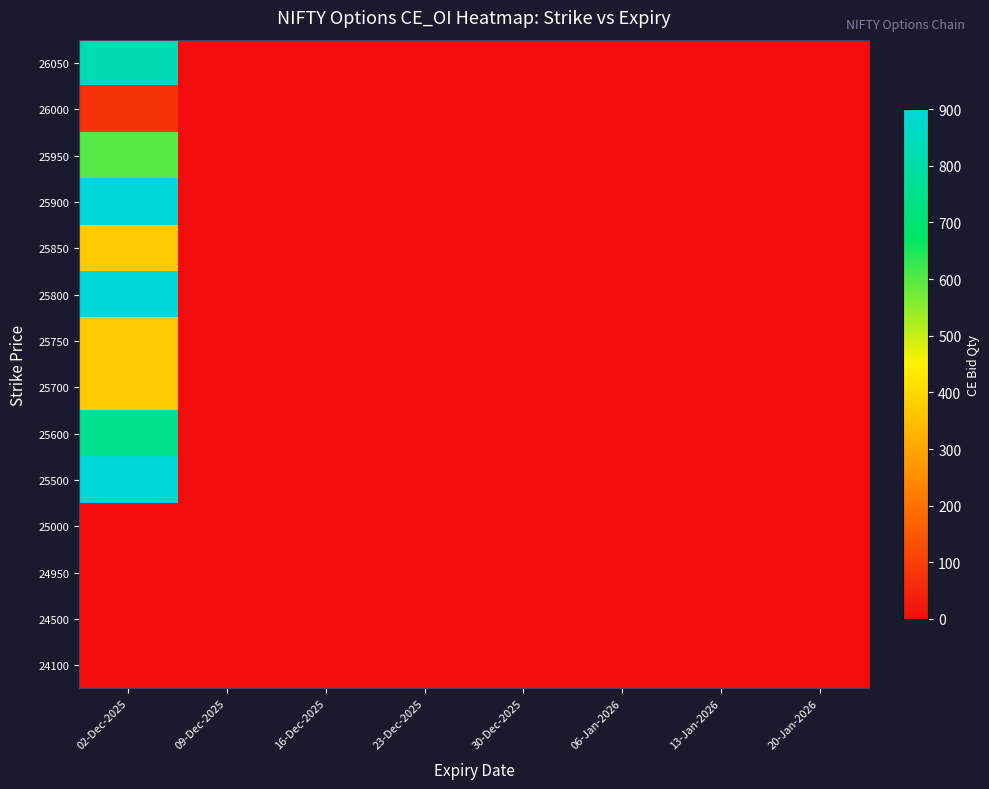

Reading left to right, what are all the values shown in this chart?

24100: 02-Dec-2025=0	09-Dec-2025=0	16-Dec-2025=0	23-Dec-2025=0	30-Dec-2025=0	06-Jan-2026=0	13-Jan-2026=0	20-Jan-2026=0
24500: 02-Dec-2025=0	09-Dec-2025=0	16-Dec-2025=0	23-Dec-2025=0	30-Dec-2025=0	06-Jan-2026=0	13-Jan-2026=0	20-Jan-2026=0
24950: 02-Dec-2025=0	09-Dec-2025=0	16-Dec-2025=0	23-Dec-2025=0	30-Dec-2025=0	06-Jan-2026=0	13-Jan-2026=0	20-Jan-2026=0
25000: 02-Dec-2025=0	09-Dec-2025=0	16-Dec-2025=0	23-Dec-2025=0	30-Dec-2025=0	06-Jan-2026=0	13-Jan-2026=0	20-Jan-2026=0
25500: 02-Dec-2025=900	09-Dec-2025=0	16-Dec-2025=0	23-Dec-2025=0	30-Dec-2025=0	06-Jan-2026=0	13-Jan-2026=0	20-Jan-2026=0
25600: 02-Dec-2025=750	09-Dec-2025=0	16-Dec-2025=0	23-Dec-2025=0	30-Dec-2025=0	06-Jan-2026=0	13-Jan-2026=0	20-Jan-2026=0
25700: 02-Dec-2025=375	09-Dec-2025=0	16-Dec-2025=0	23-Dec-2025=0	30-Dec-2025=0	06-Jan-2026=0	13-Jan-2026=0	20-Jan-2026=0
25750: 02-Dec-2025=375	09-Dec-2025=0	16-Dec-2025=0	23-Dec-2025=0	30-Dec-2025=0	06-Jan-2026=0	13-Jan-2026=0	20-Jan-2026=0
25800: 02-Dec-2025=900	09-Dec-2025=0	16-Dec-2025=0	23-Dec-2025=0	30-Dec-2025=0	06-Jan-2026=0	13-Jan-2026=0	20-Jan-2026=0
25850: 02-Dec-2025=375	09-Dec-2025=0	16-Dec-2025=0	23-Dec-2025=0	30-Dec-2025=0	06-Jan-2026=0	13-Jan-2026=0	20-Jan-2026=0
25900: 02-Dec-2025=900	09-Dec-2025=0	16-Dec-2025=0	23-Dec-2025=0	30-Dec-2025=0	06-Jan-2026=0	13-Jan-2026=0	20-Jan-2026=0
25950: 02-Dec-2025=600	09-Dec-2025=0	16-Dec-2025=0	23-Dec-2025=0	30-Dec-2025=0	06-Jan-2026=0	13-Jan-2026=0	20-Jan-2026=0
26000: 02-Dec-2025=75	09-Dec-2025=0	16-Dec-2025=0	23-Dec-2025=0	30-Dec-2025=0	06-Jan-2026=0	13-Jan-2026=0	20-Jan-2026=0
26050: 02-Dec-2025=825	09-Dec-2025=0	16-Dec-2025=0	23-Dec-2025=0	30-Dec-2025=0	06-Jan-2026=0	13-Jan-2026=0	20-Jan-2026=0